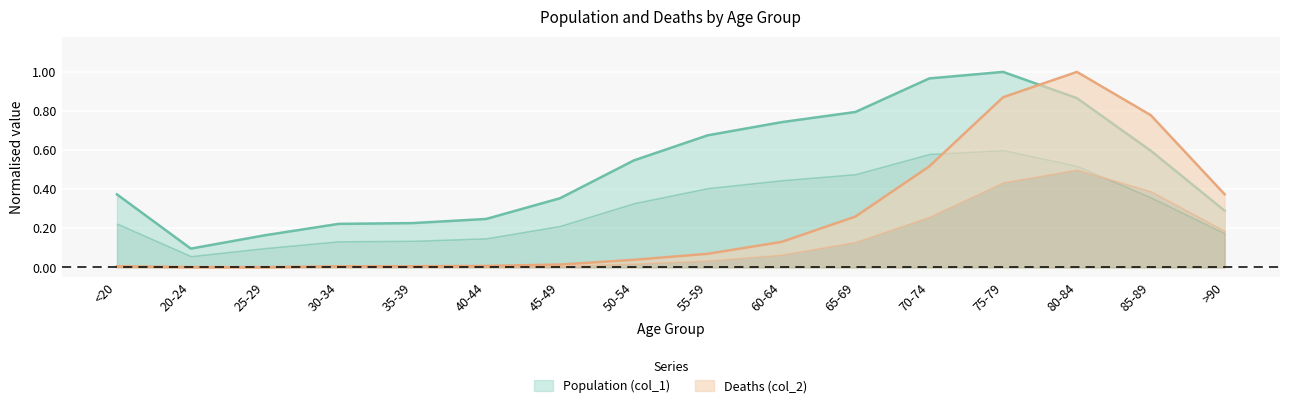

What are all the series names shown in the legend?

Population (col_1), Deaths (col_2)